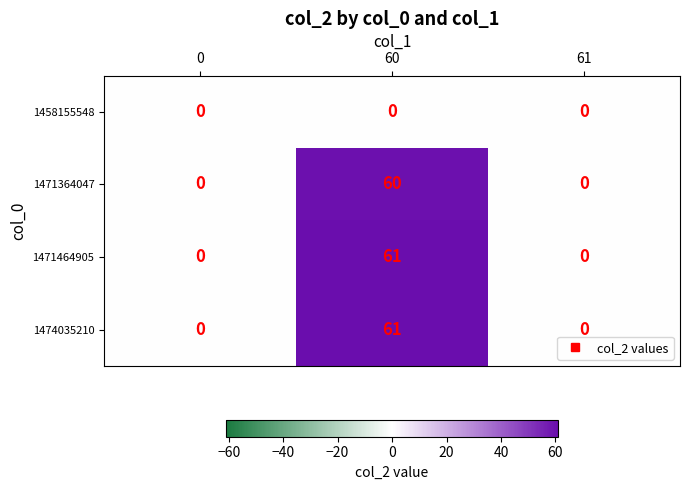

What is the sum of all 1474035210 values?

61